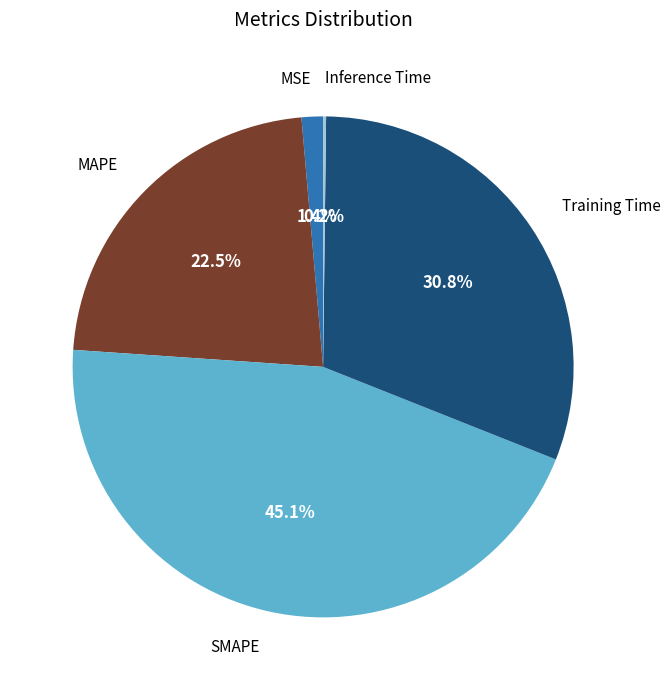

Do MSE and MAPE together represent more than half of the pie?

No